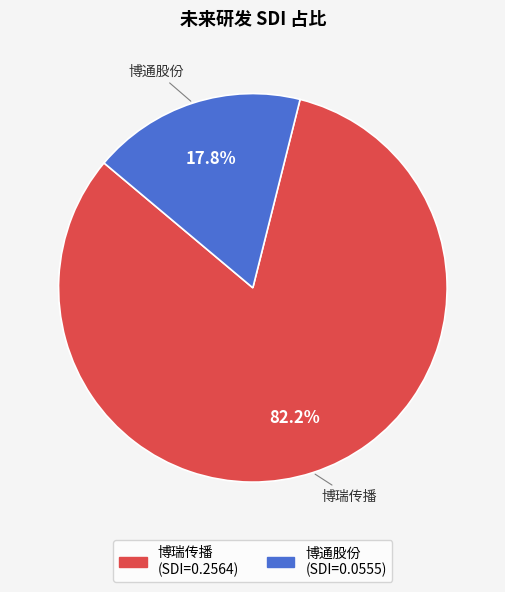

To the nearest percent, what is the average slice percentage?

50%